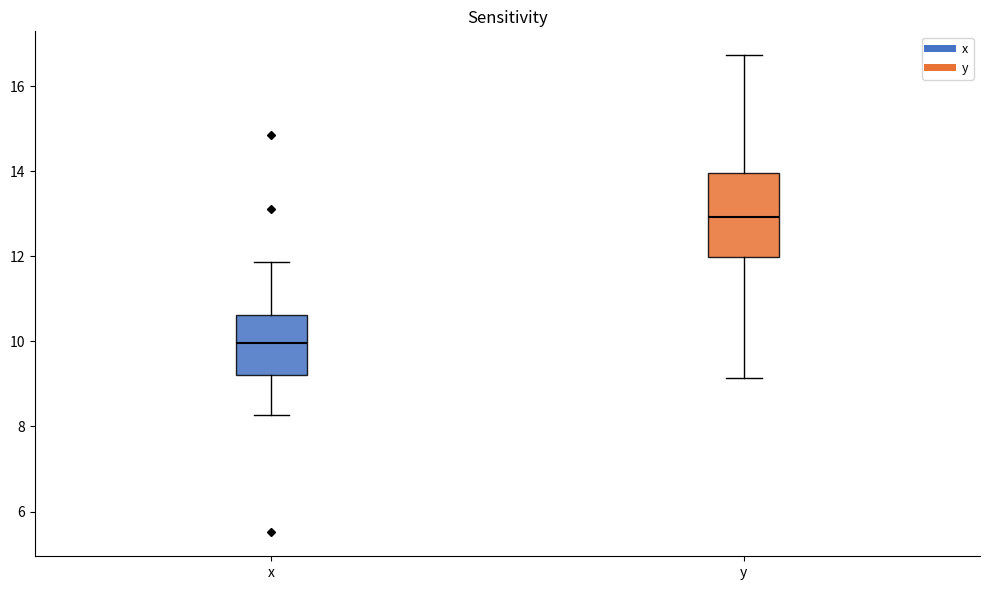

Reading left to right, transcribe this box plot: for each box, give where its median line is, the range the box spans, and where its two whiskers end, as read against the y-axis. The values are not printed on the chart, so give them approximately, as read against the axis.

x: median 10.0, box 9.2 to 10.6, whiskers 8.2 to 11.8
y: median 13.0, box 12.0 to 14.0, whiskers 9.2 to 16.8